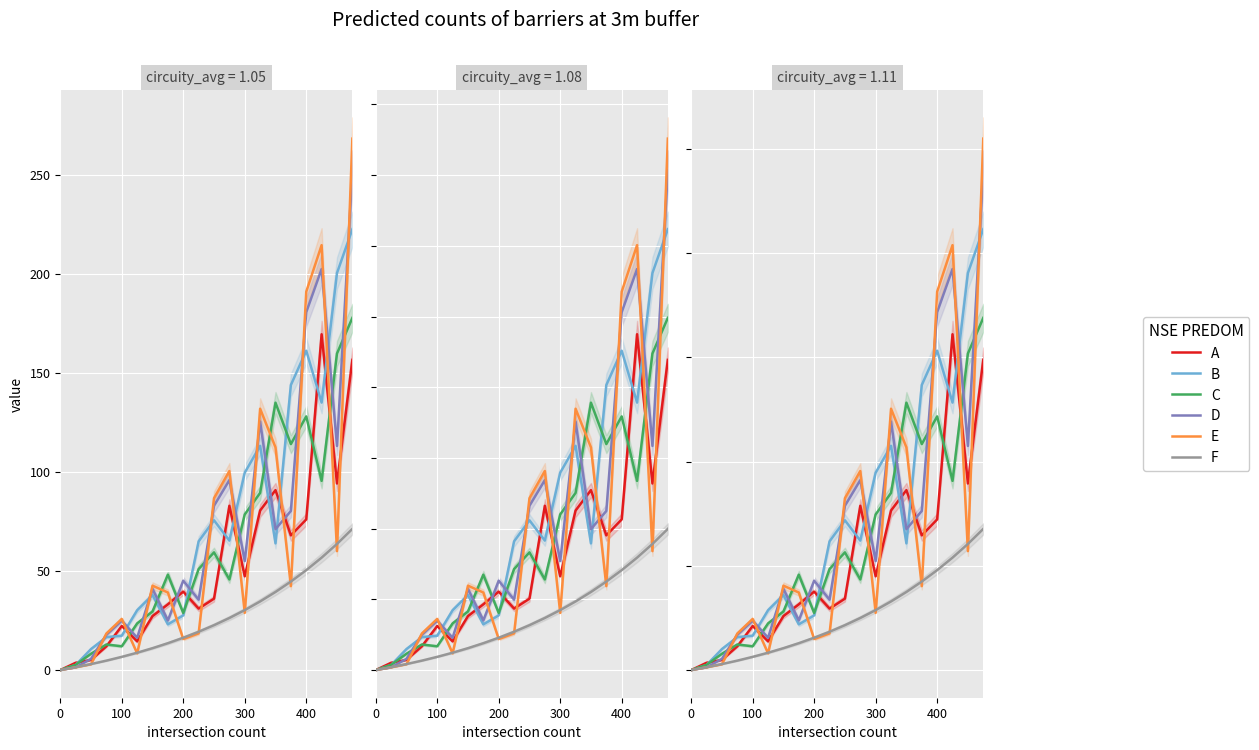

Is it true that D equals 80.9 at 200?

False